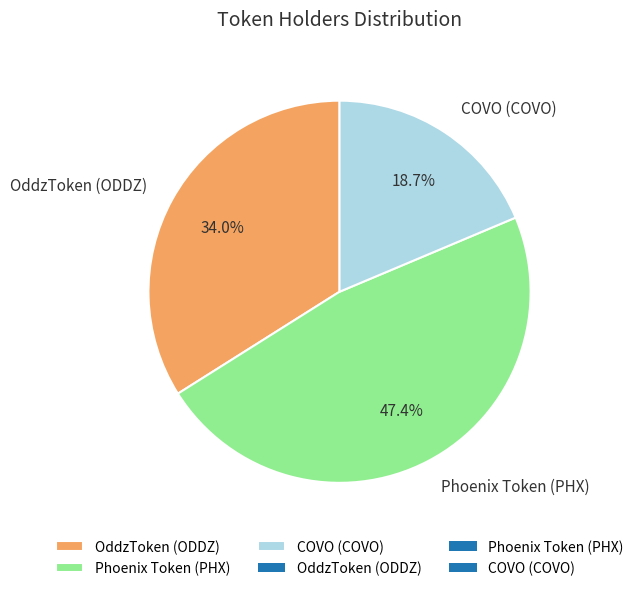

To the nearest percent, what is the difference between the OddzToken (ODDZ) and Phoenix Token (PHX) slice percentages?

13%